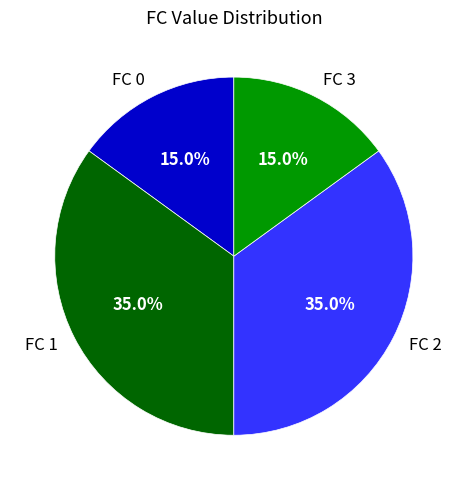

Combined, what portion of the pie is FC 0 and FC 1?

50.0%